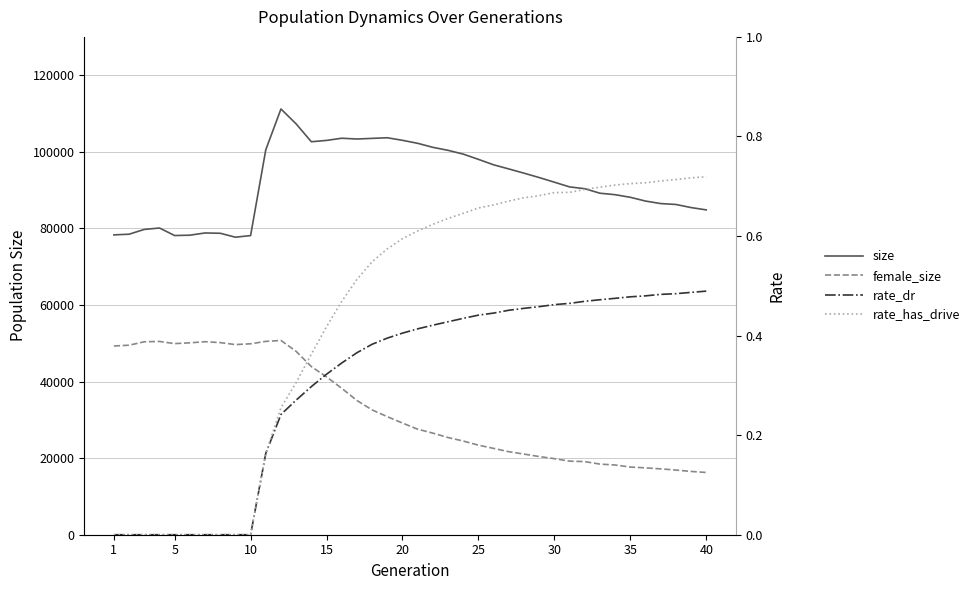

Is the value of size at 38 greater than the value of rate_dr at 25?

Yes